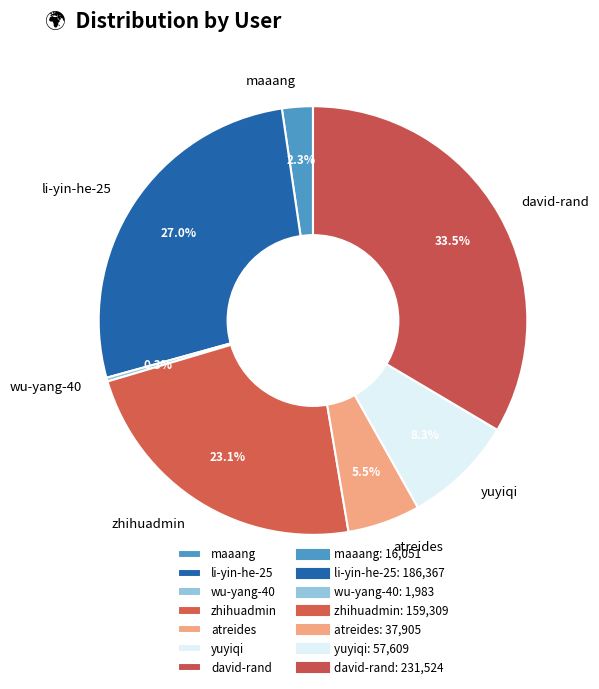

Rank the categories by value from lowest to highest.

wu-yang-40, maaang, atreides, yuyiqi, zhihuadmin, li-yin-he-25, david-rand